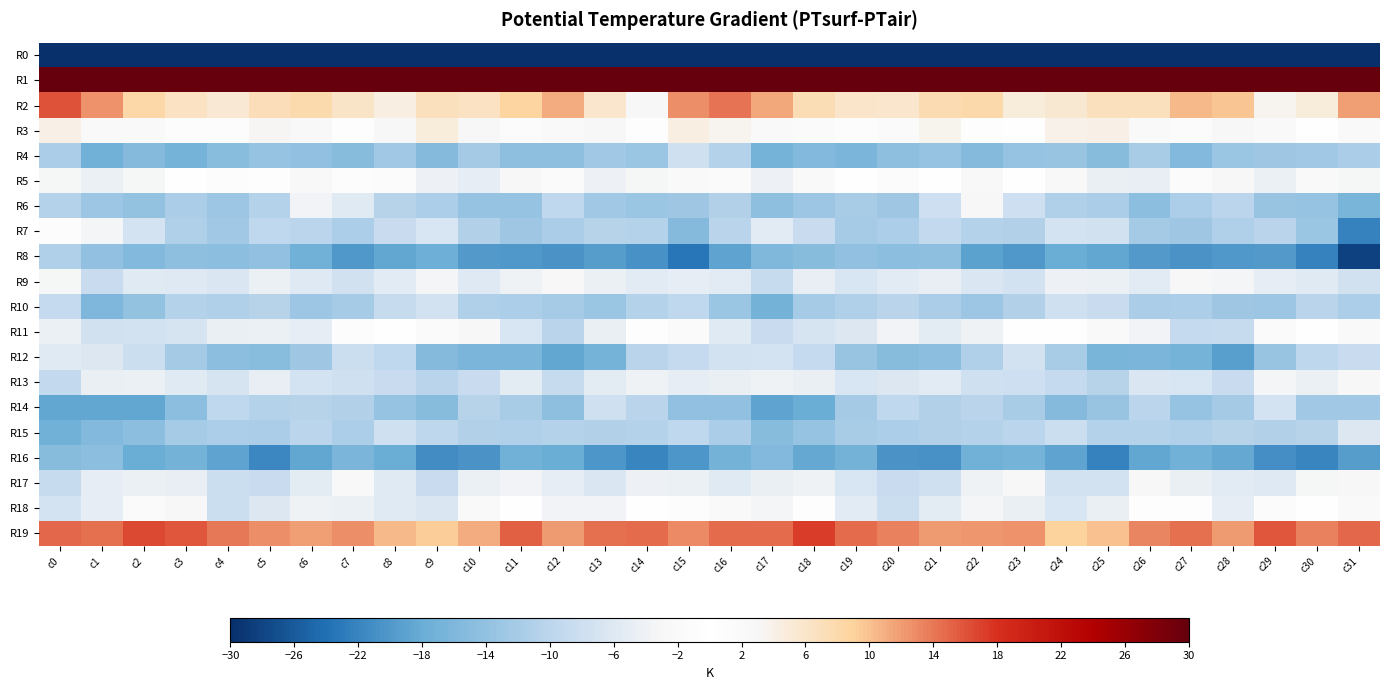

Reading left to right, transcribe all the data shown in this chart.

R0: c0=-233.9	c1=-207.1	c2=-199.5	c3=-193.3	c4=-189.3	c5=-190.0	c6=-190.5	c7=-195.2	c8=-201.7	c9=-202.0	c10=-196.9	c11=-195.7	c12=-196.4	c13=-194.1	c14=-193.6	c15=-189.4	c16=-192.2	c17=-203.0	c18=-197.5	c19=-191.3	c20=-189.1	c21=-190.1	c22=-191.2	c23=-198.2	c24=-202.4	c25=-200.4	c26=-195.7	c27=-196.5	c28=-195.2	c29=-194.1	c30=-194.2	c31=-214.7
R1: c0=48.0	c1=41.2	c2=38.3	c3=36.9	c4=35.9	c5=38.0	c6=37.5	c7=32.5	c8=33.0	c9=35.9	c10=38.8	c11=40.2	c12=36.1	c13=30.9	c14=31.9	c15=43.7	c16=52.0	c17=40.3	c18=37.8	c19=36.3	c20=36.7	c21=38.6	c22=36.0	c23=31.4	c24=34.5	c25=36.9	c26=39.2	c27=40.2	c28=33.1	c29=30.7	c30=33.2	c31=41.9
R2: c0=16.2	c1=12.6	c2=8.4	c3=6.4	c4=5.3	c5=7.1	c6=7.9	c7=6.2	c8=4.4	c9=7.0	c10=6.5	c11=8.8	c12=11.1	c13=5.7	c14=2.9	c15=12.7	c16=14.1	c17=11.4	c18=7.3	c19=5.9	c20=5.7	c21=7.5	c22=8.0	c23=4.8	c24=5.6	c25=6.9	c26=6.8	c27=10.4	c28=9.7	c29=3.3	c30=4.7	c31=11.8
R3: c0=4.0	c1=2.0	c2=2.1	c3=1.1	c4=0.9	c5=3.2	c6=2.5	c7=-0.6	c8=2.6	c9=4.7	c10=2.6	c11=1.3	c12=2.2	c13=2.9	c14=0.6	c15=4.2	c16=3.3	c17=2.2	c18=1.8	c19=0.8	c20=1.5	c21=3.6	c22=0.7	c23=0.4	c24=3.9	c25=4.1	c26=2.0	c27=1.3	c28=2.9	c29=2.2	c30=0.2	c31=2.1
R4: c0=-11.6	c1=-17.1	c2=-15.3	c3=-16.7	c4=-15.0	c5=-13.6	c6=-14.1	c7=-15.1	c8=-12.5	c9=-15.4	c10=-12.3	c11=-14.4	c12=-14.5	c13=-12.5	c14=-13.1	c15=-7.9	c16=-10.8	c17=-16.8	c18=-15.5	c19=-16.2	c20=-14.3	c21=-13.6	c22=-15.2	c23=-13.6	c24=-13.5	c25=-15.0	c26=-11.9	c27=-15.6	c28=-13.3	c29=-12.8	c30=-12.6	c31=-11.6
R5: c0=-3.1	c1=-4.3	c2=-3.3	c3=-0.1	c4=-1.2	c5=-0.6	c6=2.5	c7=0.8	c8=-1.3	c9=-4.2	c10=-4.9	c11=-2.8	c12=-1.7	c13=-4.1	c14=-3.1	c15=1.9	c16=1.8	c17=-4.1	c18=-2.2	c19=0.2	c20=-1.4	c21=0.5	c22=2.5	c23=-0.1	c24=-2.5	c25=-4.5	c26=-4.8	c27=-1.3	c28=-2.7	c29=-4.4	c30=-2.3	c31=-3.1
R6: c0=-10.6	c1=-13.0	c2=-13.9	c3=-11.6	c4=-13.1	c5=-10.7	c6=-3.7	c7=-5.9	c8=-10.4	c9=-11.4	c10=-13.7	c11=-13.6	c12=-9.4	c13=-12.4	c14=-13.1	c15=-12.7	c16=-10.8	c17=-14.3	c18=-12.9	c19=-11.8	c20=-12.8	c21=-8.2	c22=-3.0	c23=-8.0	c24=-11.2	c25=-11.5	c26=-14.7	c27=-11.5	c28=-9.9	c29=-13.4	c30=-13.8	c31=-16.5
R7: c0=-0.8	c1=-3.5	c2=-7.3	c3=-11.0	c4=-12.5	c5=-9.4	c6=-9.9	c7=-11.3	c8=-8.6	c9=-6.7	c10=-10.9	c11=-12.9	c12=-11.6	c13=-10.5	c14=-10.7	c15=-15.3	c16=-10.2	c17=-5.5	c18=-8.5	c19=-12.2	c20=-11.4	c21=-9.2	c22=-10.7	c23=-10.9	c24=-7.2	c25=-7.7	c26=-12.2	c27=-12.7	c28=-11.0	c29=-10.2	c30=-13.3	c31=-22.2
R8: c0=-11.0	c1=-14.3	c2=-15.7	c3=-14.4	c4=-14.7	c5=-14.1	c6=-17.2	c7=-20.1	c8=-18.7	c9=-17.8	c10=-19.7	c11=-20.1	c12=-20.5	c13=-19.5	c14=-20.7	c15=-23.4	c16=-19.0	c17=-15.9	c18=-15.1	c19=-14.3	c20=-14.7	c21=-14.5	c22=-19.0	c23=-20.0	c24=-17.9	c25=-18.5	c26=-19.8	c27=-20.5	c28=-20.1	c29=-19.7	c30=-22.2	c31=-28.2
R9: c0=-3.2	c1=-8.4	c2=-5.7	c3=-5.9	c4=-6.4	c5=-4.4	c6=-6.0	c7=-7.7	c8=-5.4	c9=-3.3	c10=-5.9	c11=-3.8	c12=-2.8	c13=-4.3	c14=-5.5	c15=-5.0	c16=-5.5	c17=-8.7	c18=-4.9	c19=-6.7	c20=-5.5	c21=-4.8	c22=-6.5	c23=-7.5	c24=-4.2	c25=-4.4	c26=-5.4	c27=-2.8	c28=-3.4	c29=-5.0	c30=-5.8	c31=-7.7
R10: c0=-9.0	c1=-16.1	c2=-14.0	c3=-10.6	c4=-11.2	c5=-10.3	c6=-12.9	c7=-12.0	c8=-8.7	c9=-7.4	c10=-11.0	c11=-11.4	c12=-12.1	c13=-13.3	c14=-10.7	c15=-9.6	c16=-13.2	c17=-16.9	c18=-12.0	c19=-11.2	c20=-10.2	c21=-11.6	c22=-13.0	c23=-11.0	c24=-7.8	c25=-8.5	c26=-11.6	c27=-11.3	c28=-12.7	c29=-12.9	c30=-10.2	c31=-11.5
R11: c0=-4.3	c1=-7.7	c2=-7.3	c3=-6.9	c4=-4.5	c5=-4.4	c6=-5.1	c7=-0.9	c8=0.4	c9=-1.6	c10=-2.7	c11=-6.6	c12=-10.3	c13=-4.7	c14=0.6	c15=-1.6	c16=-5.8	c17=-8.4	c18=-6.9	c19=-6.3	c20=-3.7	c21=-5.3	c22=-3.9	c23=0.4	c24=-0.3	c25=-2.1	c26=-3.6	c27=-9.1	c28=-8.8	c29=-1.8	c30=0.0	c31=-2.0
R12: c0=-5.8	c1=-6.3	c2=-8.2	c3=-12.3	c4=-14.6	c5=-14.9	c6=-12.7	c7=-8.4	c8=-9.6	c9=-15.4	c10=-16.4	c11=-16.3	c12=-18.6	c13=-16.9	c14=-10.2	c15=-9.0	c16=-7.3	c17=-7.2	c18=-9.1	c19=-13.6	c20=-15.0	c21=-14.7	c22=-11.2	c23=-7.4	c24=-11.8	c25=-16.4	c26=-16.3	c27=-16.8	c28=-19.3	c29=-13.5	c30=-9.6	c31=-8.6
R13: c0=-9.2	c1=-4.7	c2=-4.2	c3=-5.7	c4=-6.9	c5=-4.9	c6=-7.2	c7=-7.9	c8=-8.5	c9=-10.1	c10=-8.5	c11=-5.3	c12=-8.8	c13=-5.3	c14=-3.9	c15=-5.1	c16=-4.6	c17=-4.0	c18=-4.5	c19=-6.6	c20=-6.3	c21=-5.5	c22=-7.8	c23=-8.1	c24=-8.9	c25=-10.5	c26=-6.5	c27=-6.6	c28=-8.6	c29=-3.3	c30=-4.4	c31=-2.6
R14: c0=-18.6	c1=-18.6	c2=-18.6	c3=-14.8	c4=-9.5	c5=-10.6	c6=-10.4	c7=-11.0	c8=-13.8	c9=-15.2	c10=-10.5	c11=-11.9	c12=-14.4	c13=-7.9	c14=-10.3	c15=-14.1	c16=-14.1	c17=-18.8	c18=-17.8	c19=-12.3	c20=-9.4	c21=-11.0	c22=-10.3	c23=-11.8	c24=-15.4	c25=-13.5	c26=-10.0	c27=-13.7	c28=-12.2	c29=-7.2	c30=-12.5	c31=-12.5
R15: c0=-17.3	c1=-15.5	c2=-14.6	c3=-12.2	c4=-11.3	c5=-11.6	c6=-10.0	c7=-11.5	c8=-7.9	c9=-9.7	c10=-10.8	c11=-11.1	c12=-10.7	c13=-10.9	c14=-10.6	c15=-9.5	c16=-11.5	c17=-15.2	c18=-13.7	c19=-11.8	c20=-11.4	c21=-10.9	c22=-10.8	c23=-10.0	c24=-8.3	c25=-10.6	c26=-10.6	c27=-11.1	c28=-10.4	c29=-10.9	c30=-10.4	c31=-6.2
R16: c0=-15.0	c1=-14.8	c2=-17.9	c3=-16.9	c4=-19.0	c5=-21.7	c6=-18.5	c7=-16.2	c8=-17.9	c9=-21.1	c10=-20.5	c11=-17.1	c12=-17.8	c13=-20.2	c14=-21.8	c15=-20.3	c16=-17.1	c17=-15.6	c18=-18.3	c19=-17.0	c20=-20.4	c21=-20.8	c22=-17.2	c23=-16.7	c24=-18.9	c25=-22.2	c26=-18.5	c27=-17.3	c28=-18.4	c29=-21.0	c30=-22.0	c31=-19.6
R17: c0=-8.7	c1=-5.0	c2=-4.4	c3=-4.9	c4=-8.4	c5=-8.6	c6=-5.3	c7=-2.5	c8=-5.6	c9=-8.5	c10=-4.3	c11=-3.6	c12=-5.0	c13=-6.4	c14=-4.1	c15=-4.4	c16=-5.8	c17=-4.6	c18=-3.8	c19=-6.6	c20=-8.6	c21=-7.9	c22=-3.8	c23=-3.0	c24=-7.3	c25=-7.5	c26=-3.0	c27=-4.6	c28=-5.6	c29=-5.9	c30=-3.2	c31=-3.0
R18: c0=-7.1	c1=-5.1	c2=-1.6	c3=-2.9	c4=-8.3	c5=-6.2	c6=-3.8	c7=-4.2	c8=-5.8	c9=-6.4	c10=-2.0	c11=0.4	c12=-3.7	c13=-3.6	c14=0.3	c15=-0.8	c16=-2.0	c17=-3.5	c18=-0.6	c19=-5.6	c20=-8.4	c21=-5.3	c22=-3.5	c23=-4.5	c24=-6.7	c25=-4.6	c26=-0.7	c27=-0.7	c28=-5.0	c29=-1.2	c30=-0.0	c31=2.0
R19: c0=15.0	c1=14.5	c2=16.5	c3=15.8	c4=14.0	c5=12.7	c6=11.9	c7=12.7	c8=10.5	c9=9.3	c10=11.2	c11=15.4	c12=12.0	c13=14.5	c14=14.5	c15=13.1	c16=14.6	c17=14.7	c18=17.1	c19=14.6	c20=13.5	c21=12.0	c22=12.4	c23=12.5	c24=9.1	c25=9.9	c26=13.2	c27=14.4	c28=12.0	c29=15.9	c30=13.4	c31=14.8